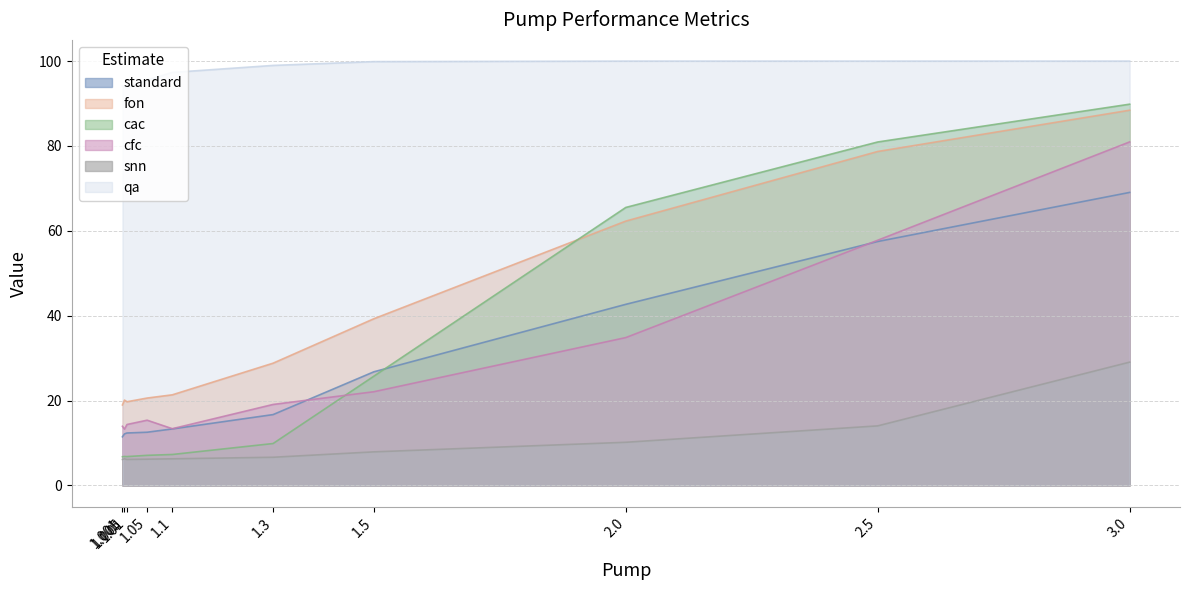

What is the minimum value for snn?

6.1